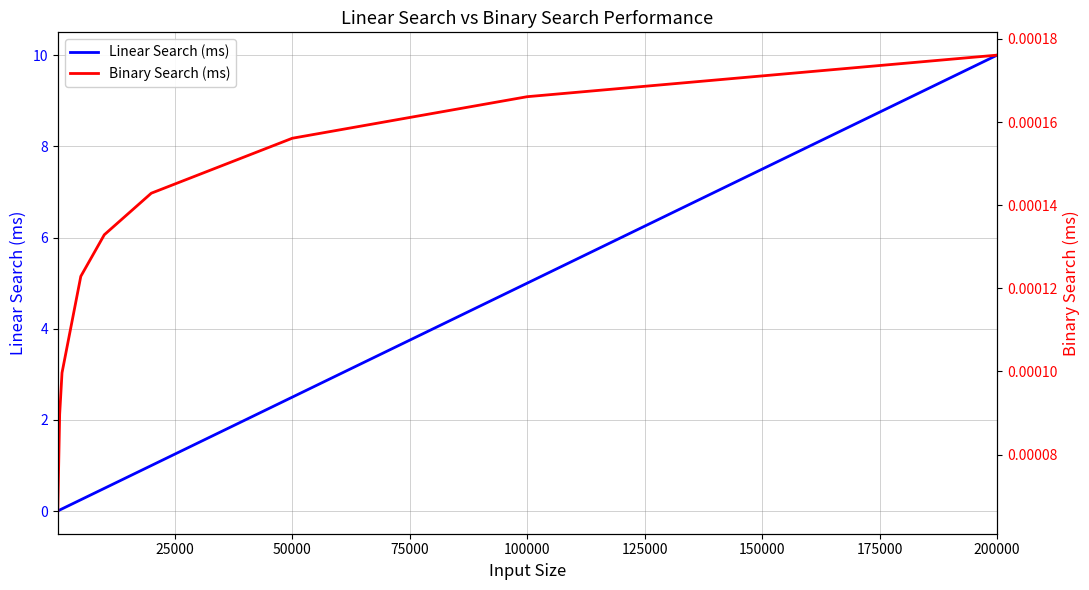

Does the chart have visible grid lines?

Yes